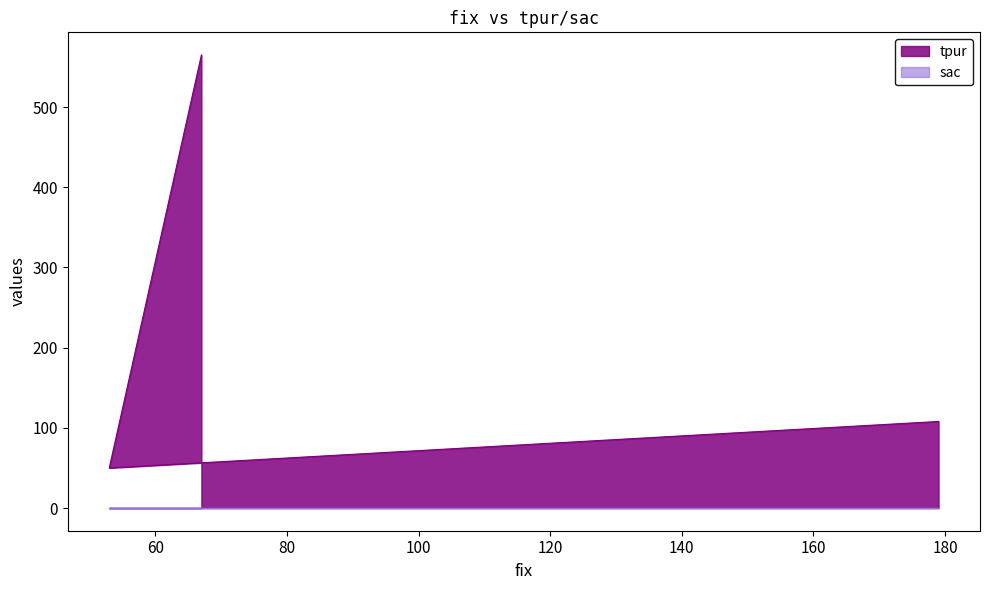

Which series has the largest total across all categories?

tpur